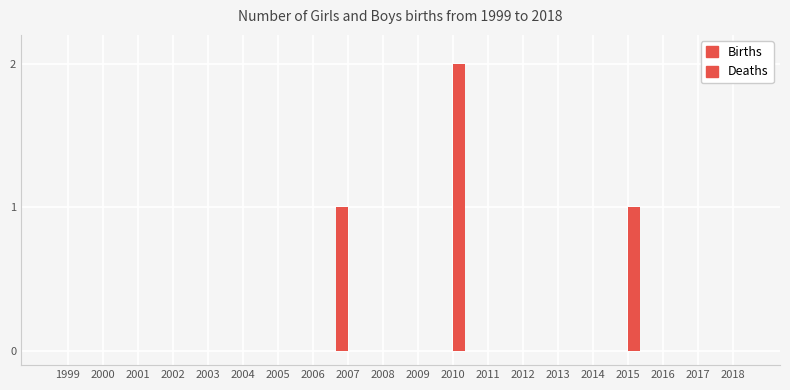

Are the bars grouped side by side (vs. stacked)?

Yes